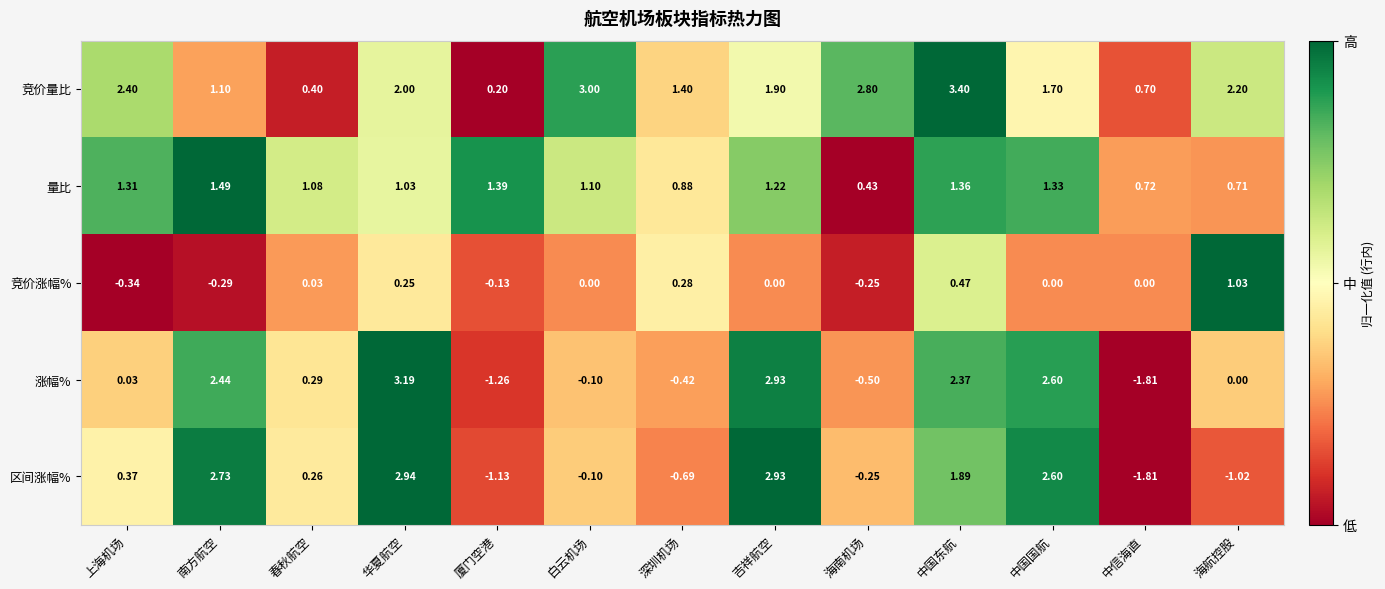

Which series has the largest range (max minus min)?

涨幅%